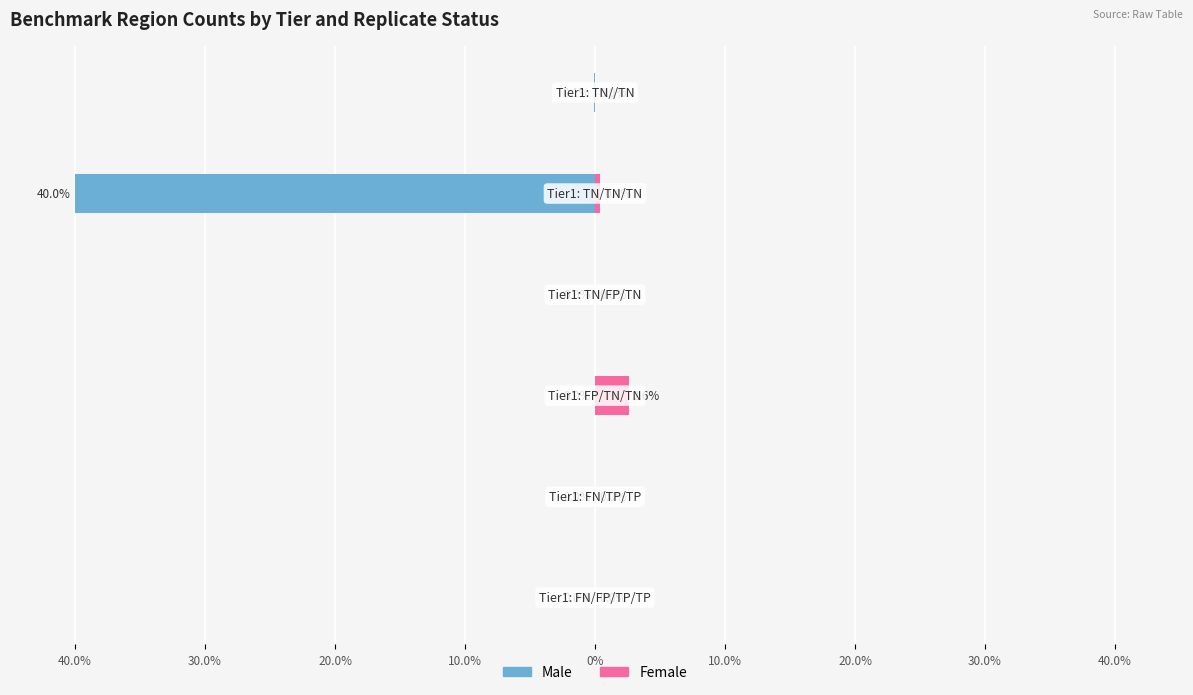

What is the spread (max minus min) of values at 0%?

40.4